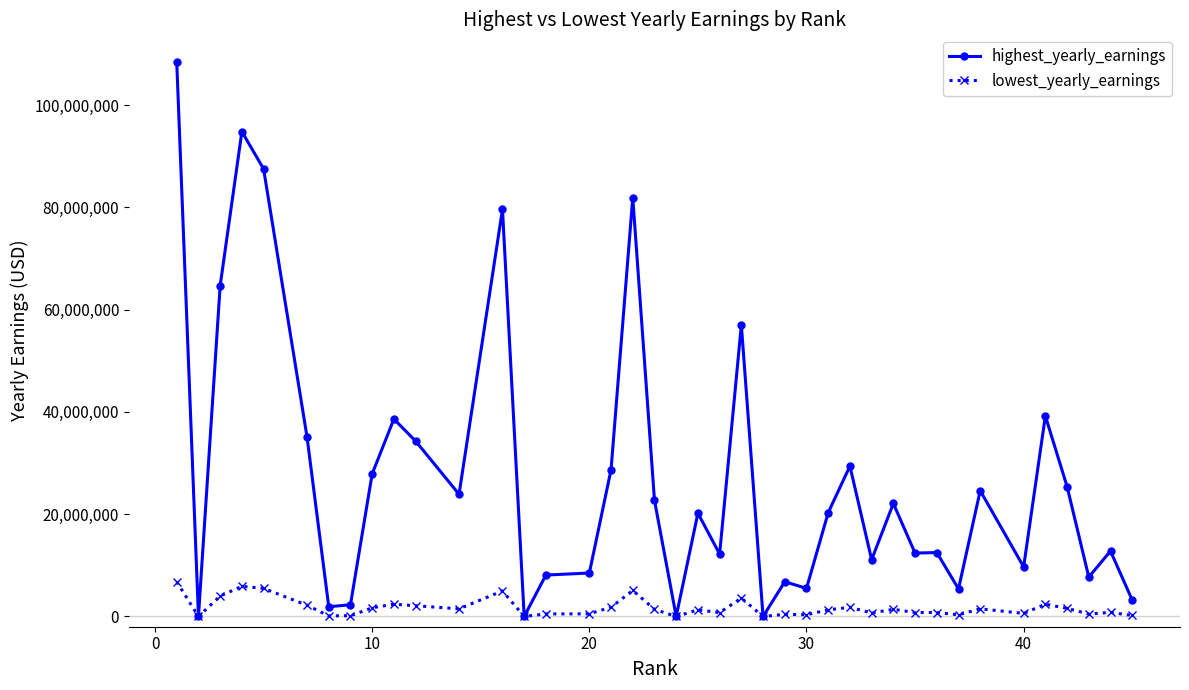

What is the sum of all lowest_yearly_earnings values?

67809900